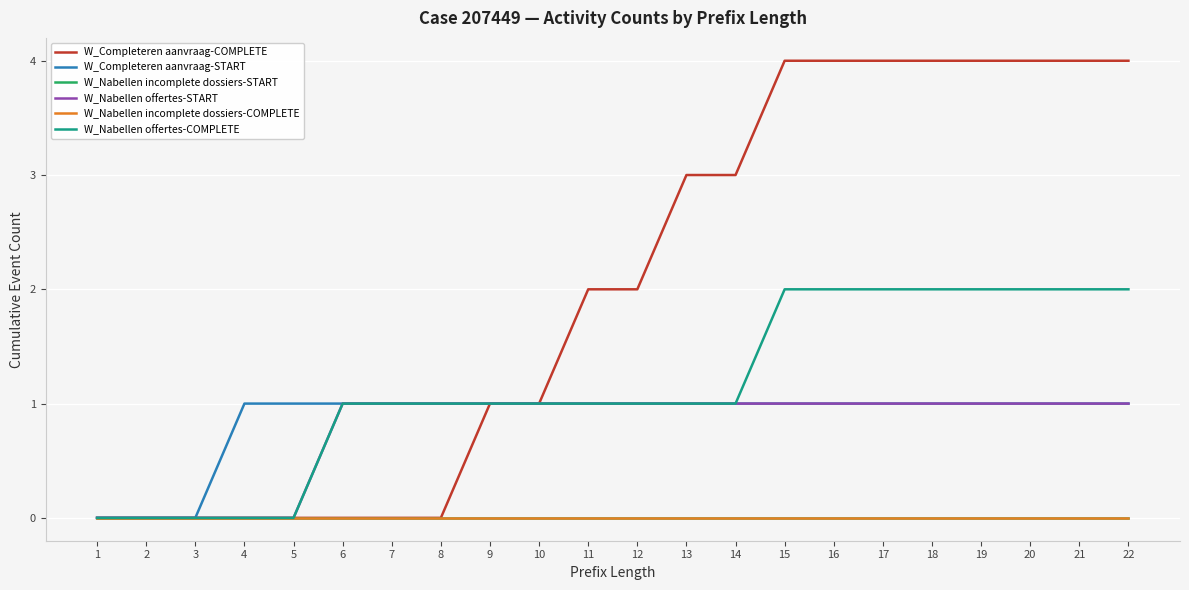

Which series has the widest spread of values?

W_Completeren aanvraag-COMPLETE